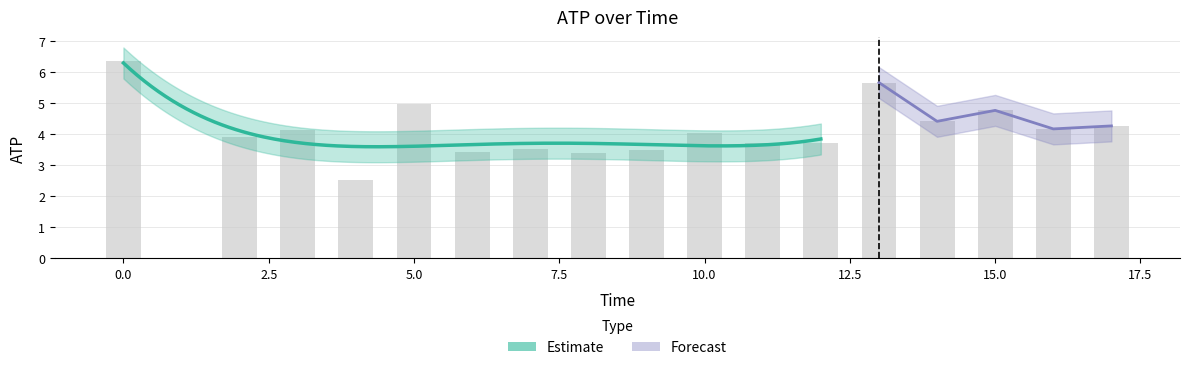

How many values in the atp series exceed 4?

9